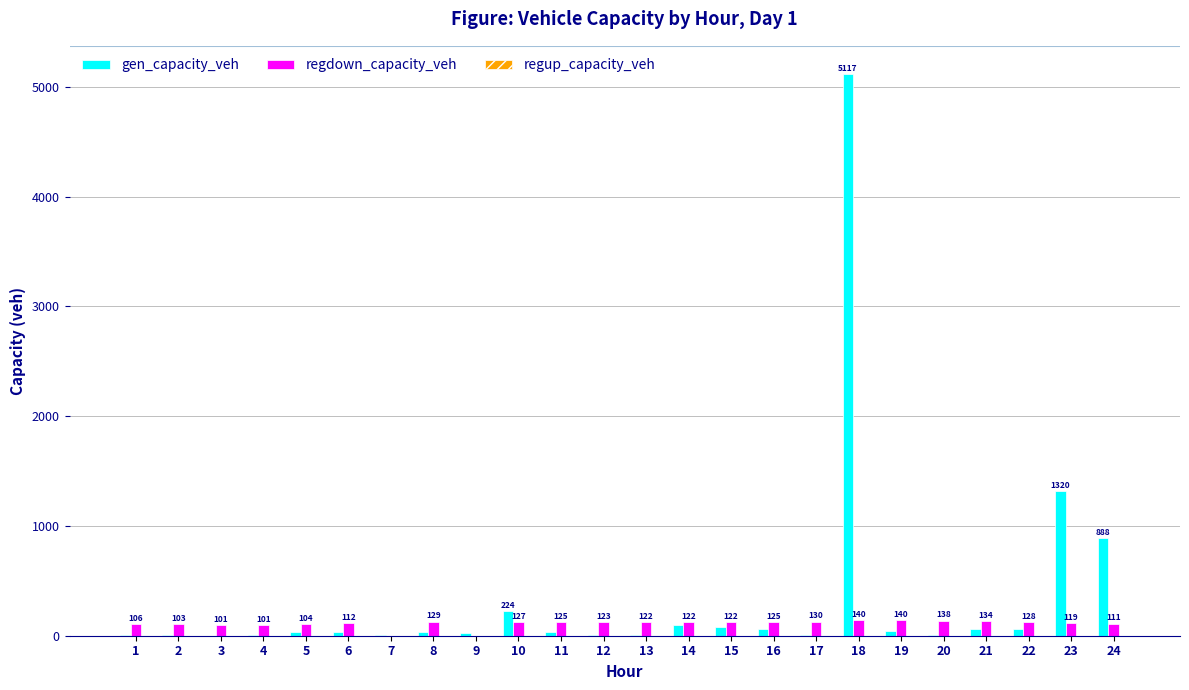

Is the value of regdown_capacity_veh at 1 greater than the value of gen_capacity_veh at 4?

Yes